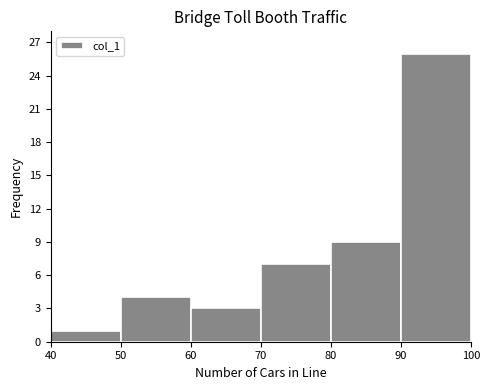

Over which range of the x-axis is the bar tallest?

90 to 100